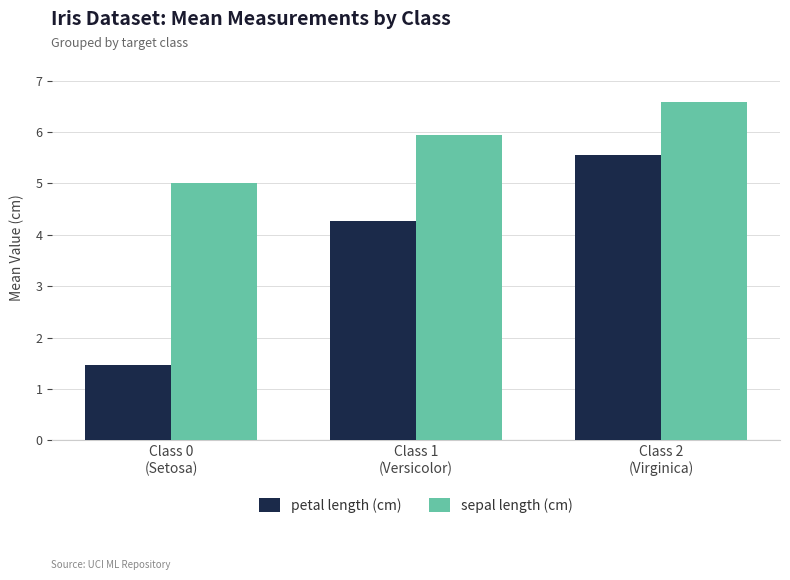

What is the value of the sepal length (cm) bar at the 1st from the left?

5.0